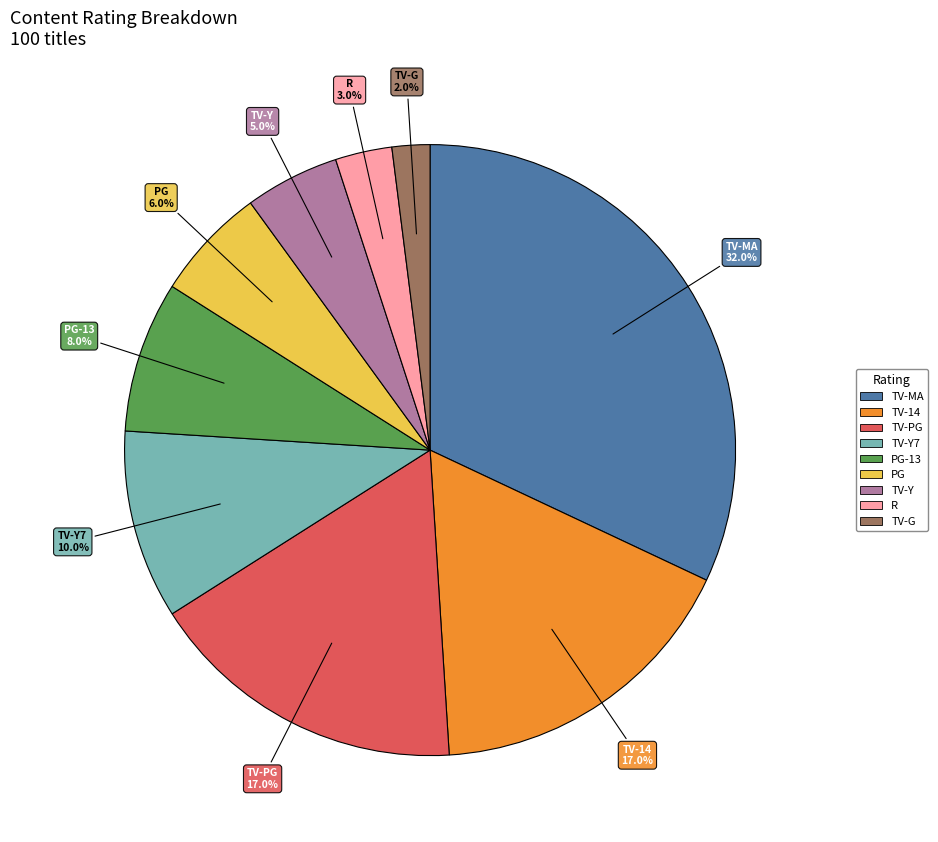

What percentage do TV-MA and TV-Y together represent?

37.0%